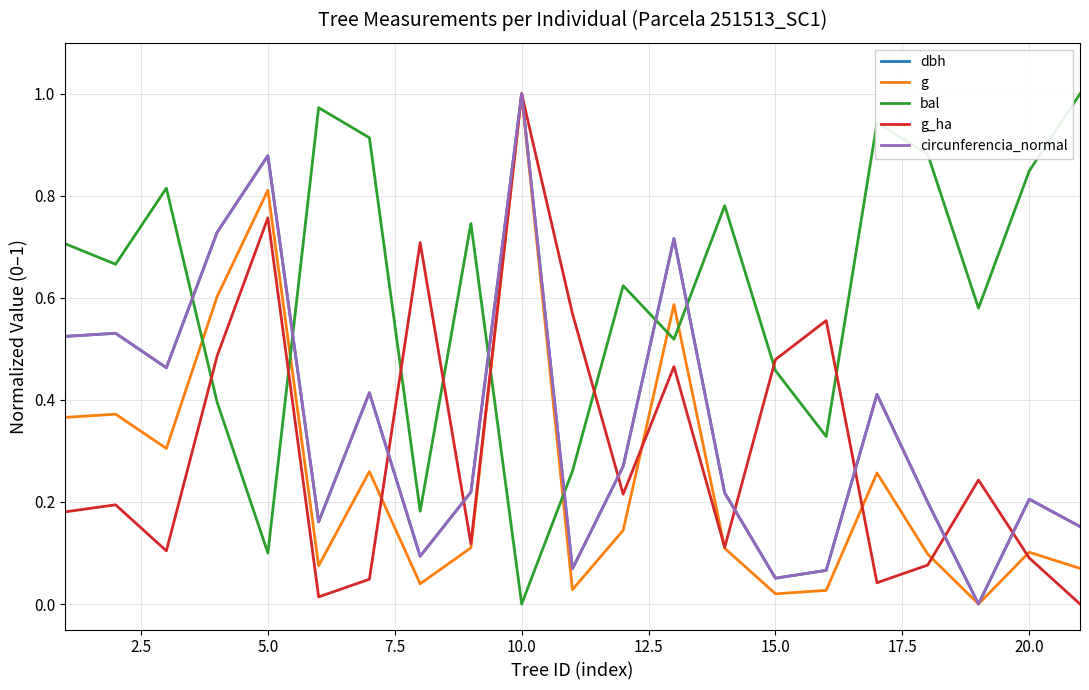

What are all the series names shown in the legend?

dbh, g, bal, g_ha, circunferencia_normal